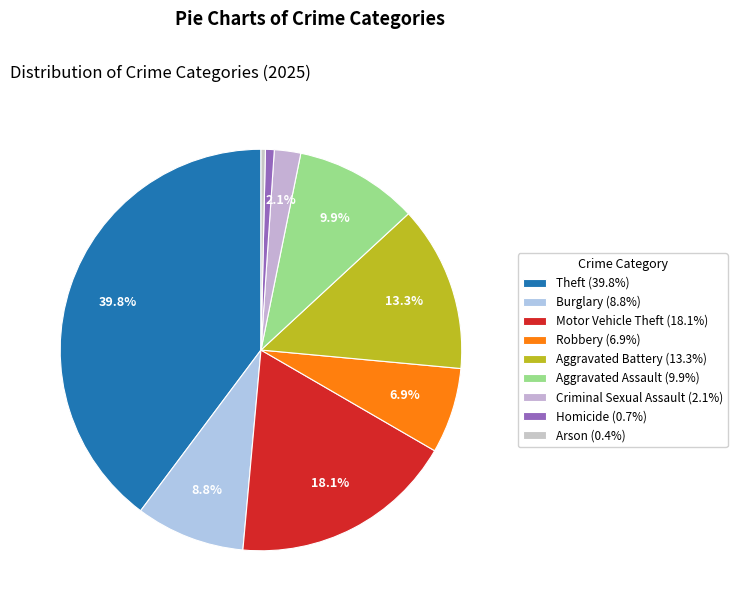

Is there any slice that represents more than half of the pie?

No